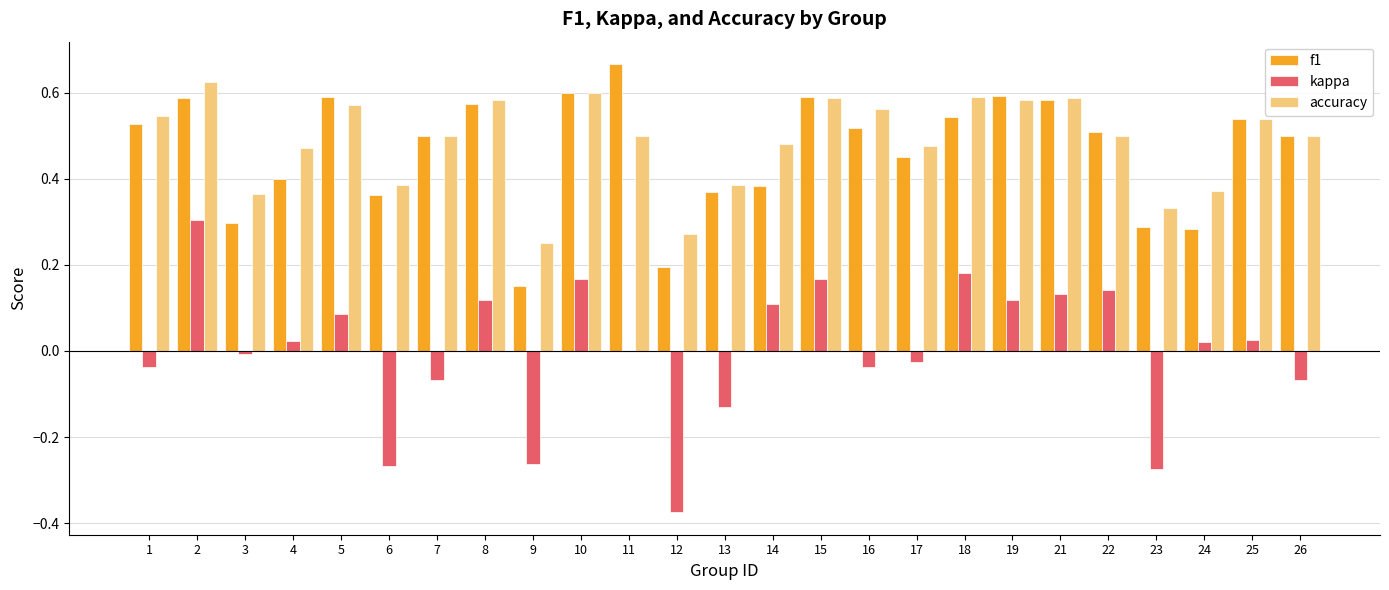

What are all the series names shown in the legend?

f1, kappa, accuracy